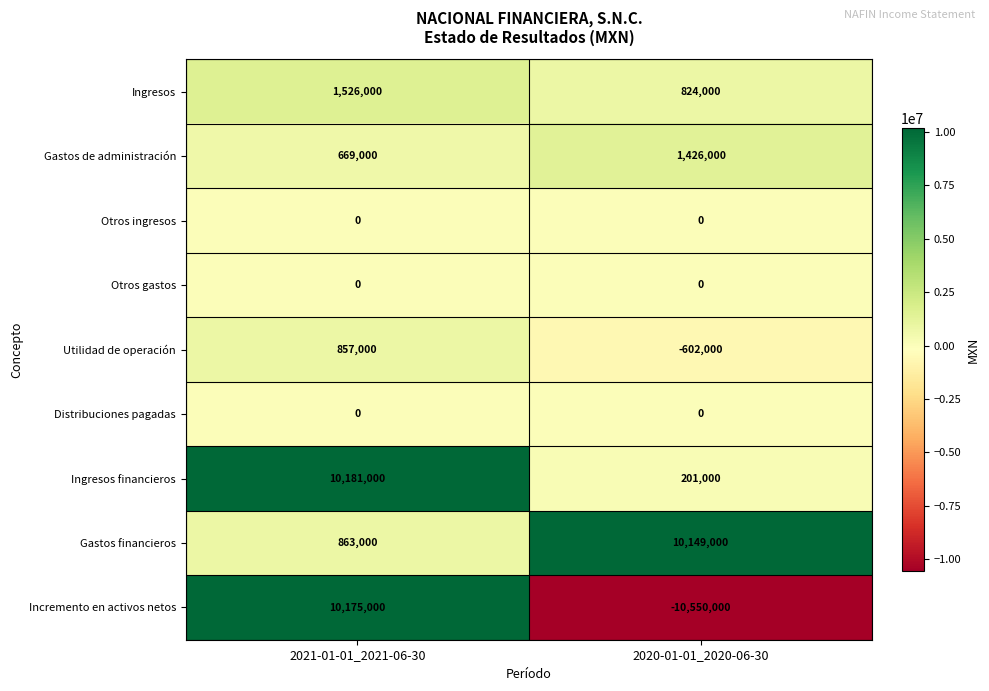

Which series has the widest spread of values?

Incremento en activos netos